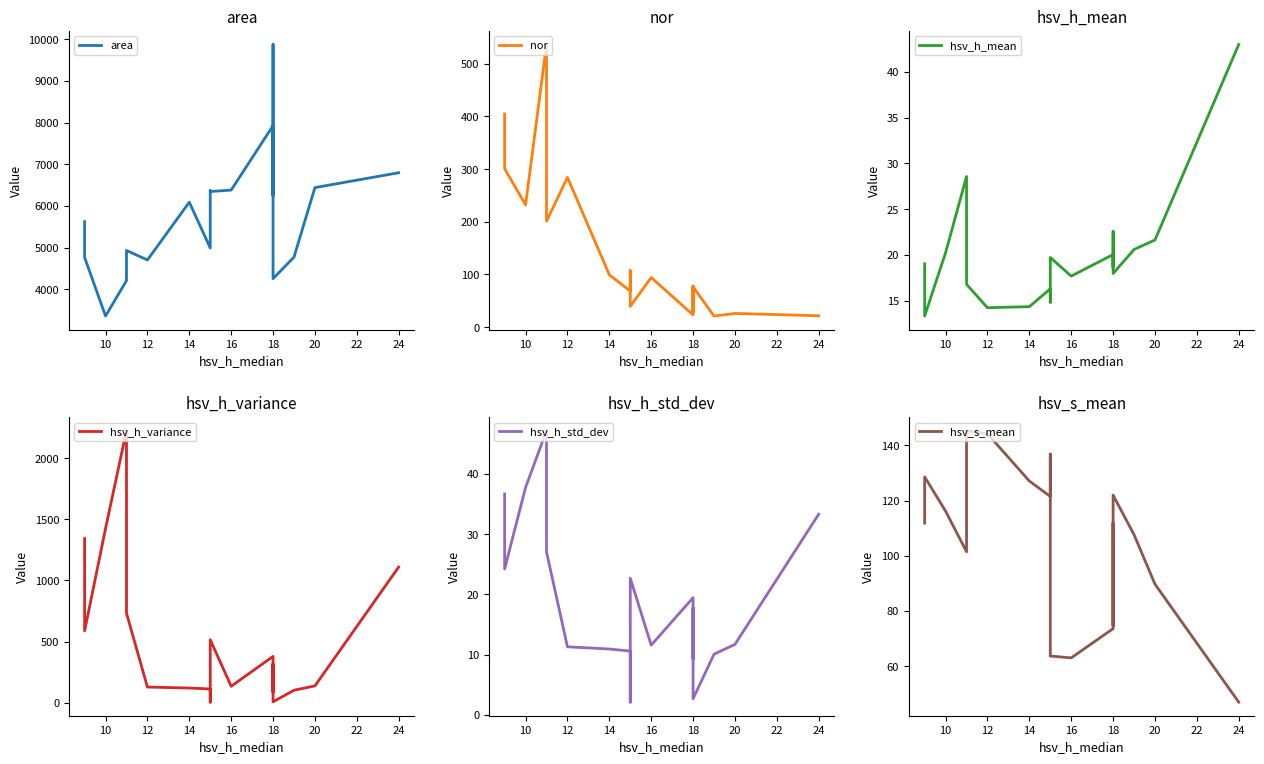

How many intersections are there between hsv_h_std_dev and hsv_h_mean?

3